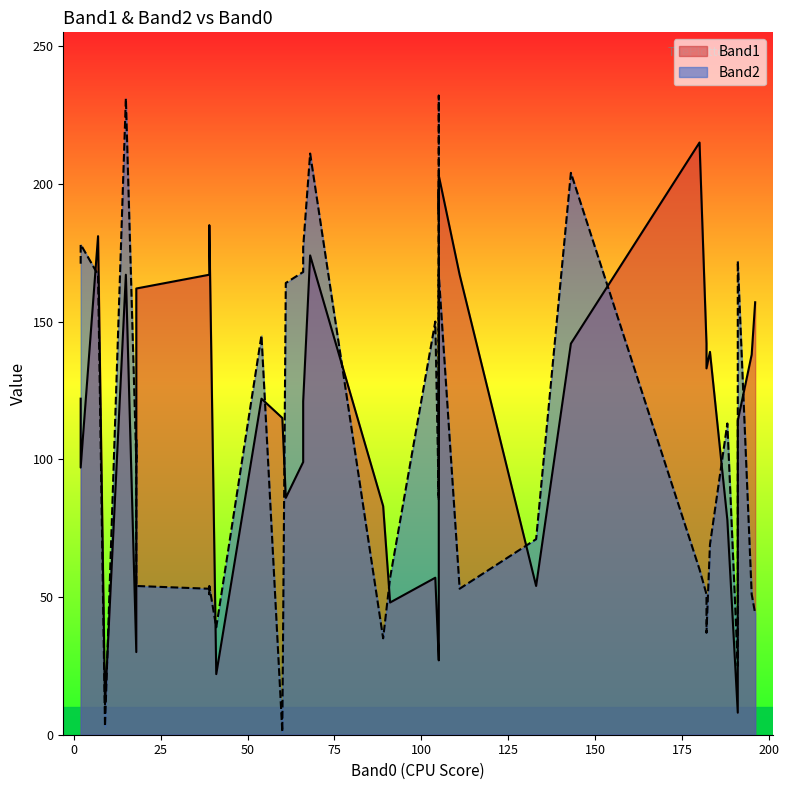

What is the average value of the Band2 series?

104